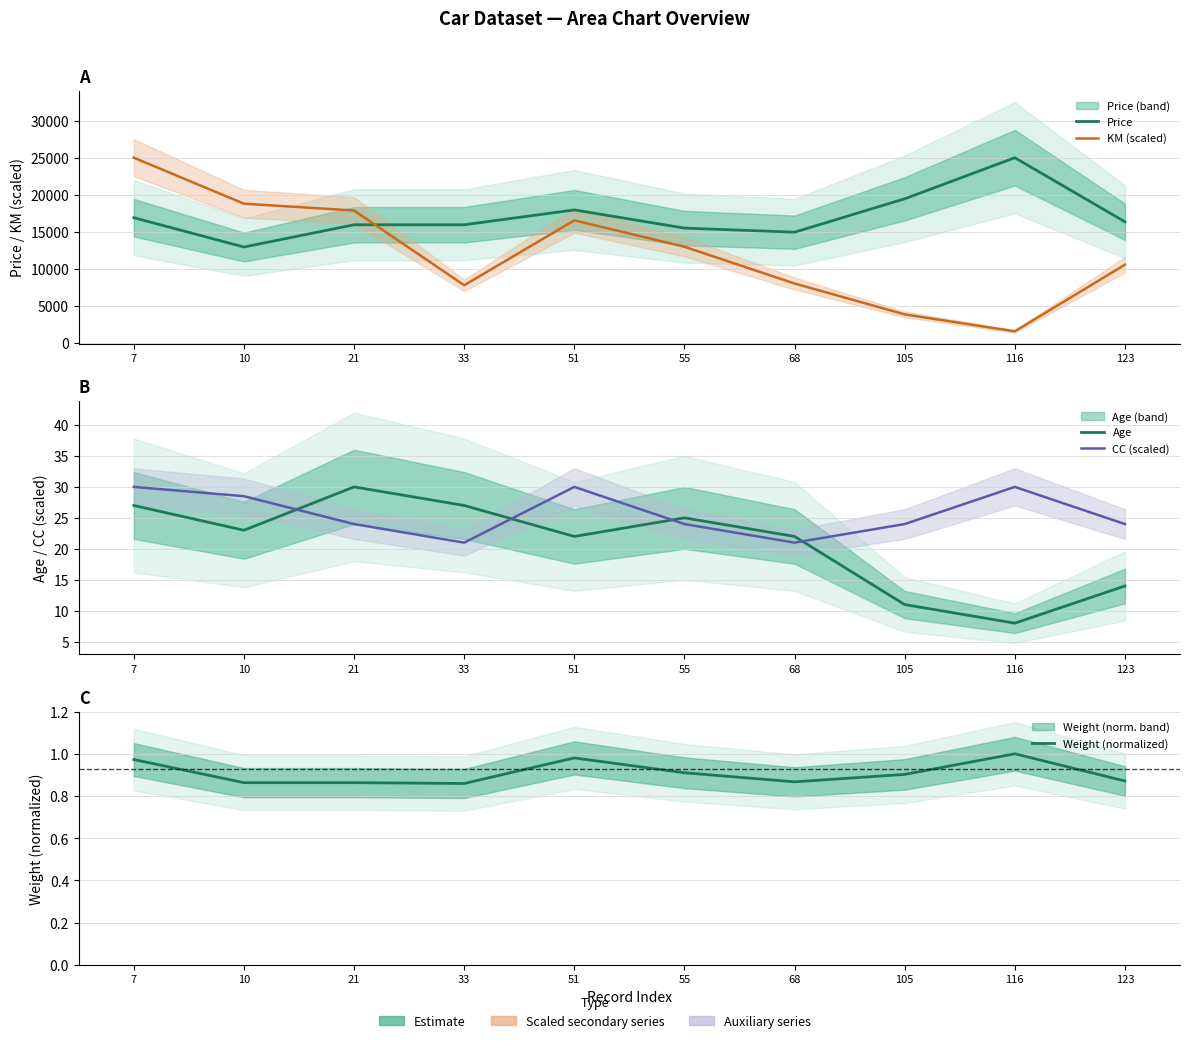

Where is the first local minimum for CC (scaled)?

33